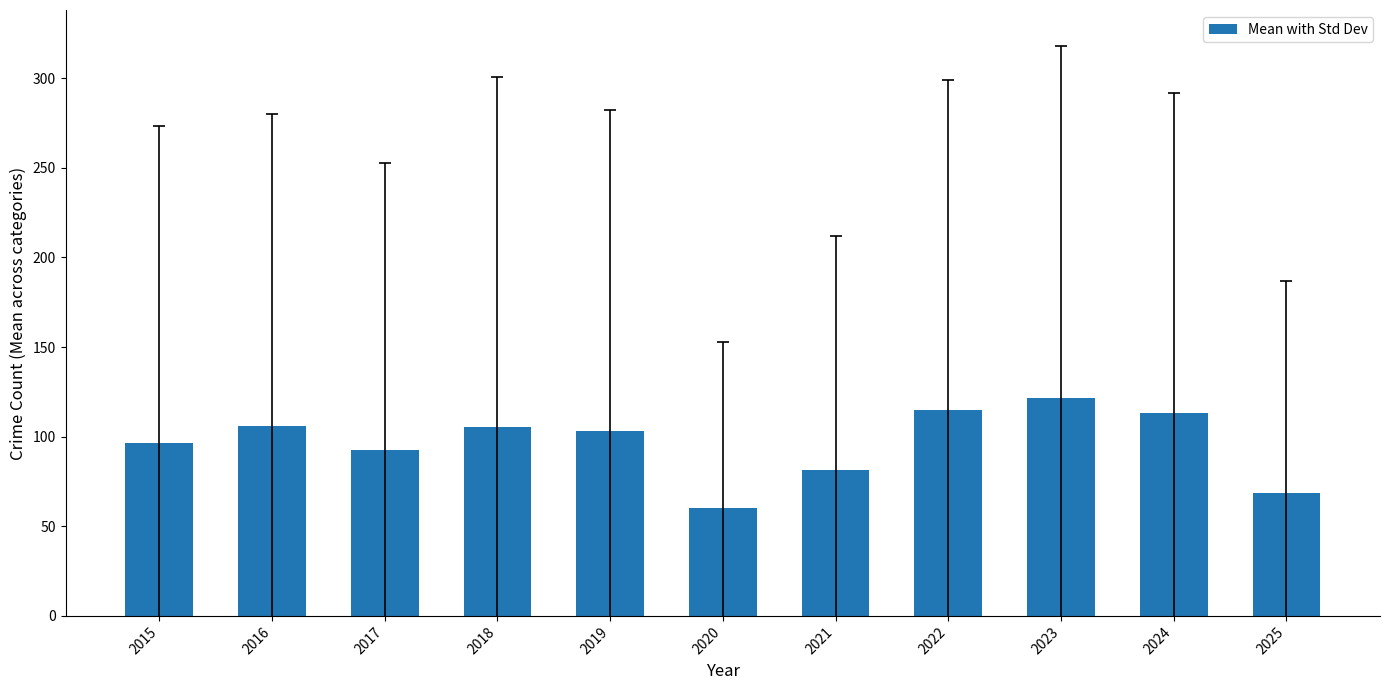

What is the average value?

96.6